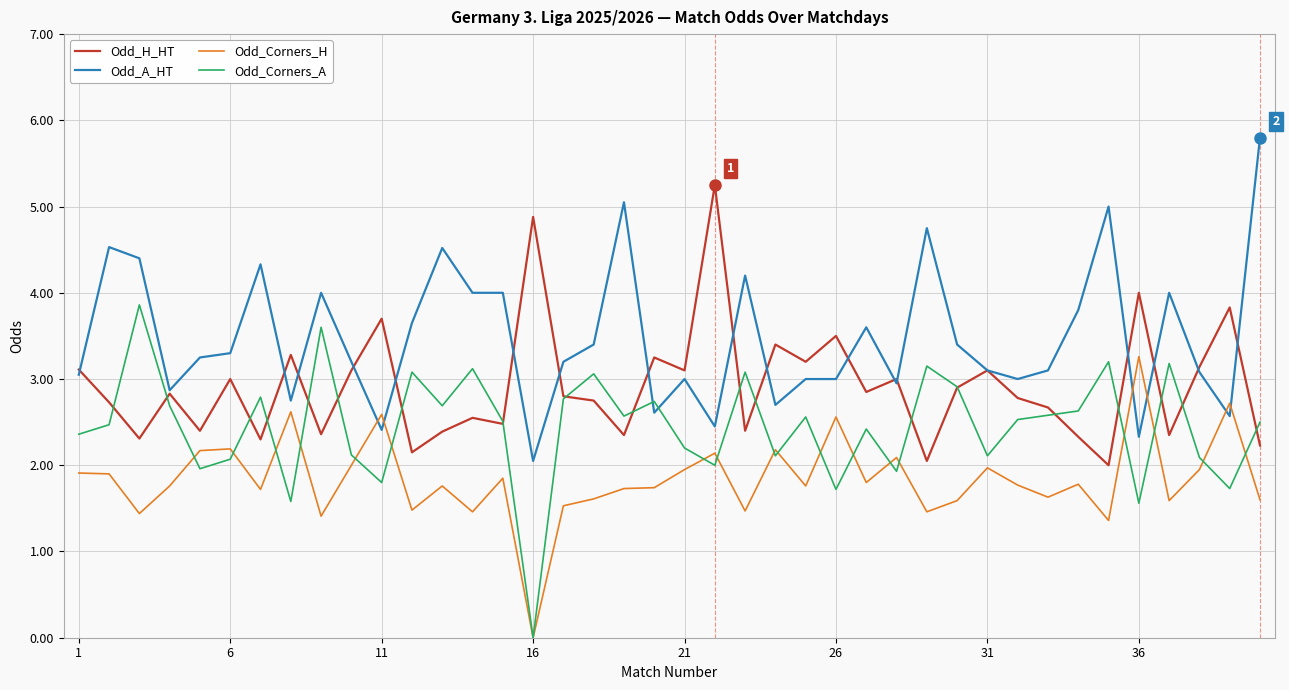

Which series has the largest total across all categories?

Odd_A_HT